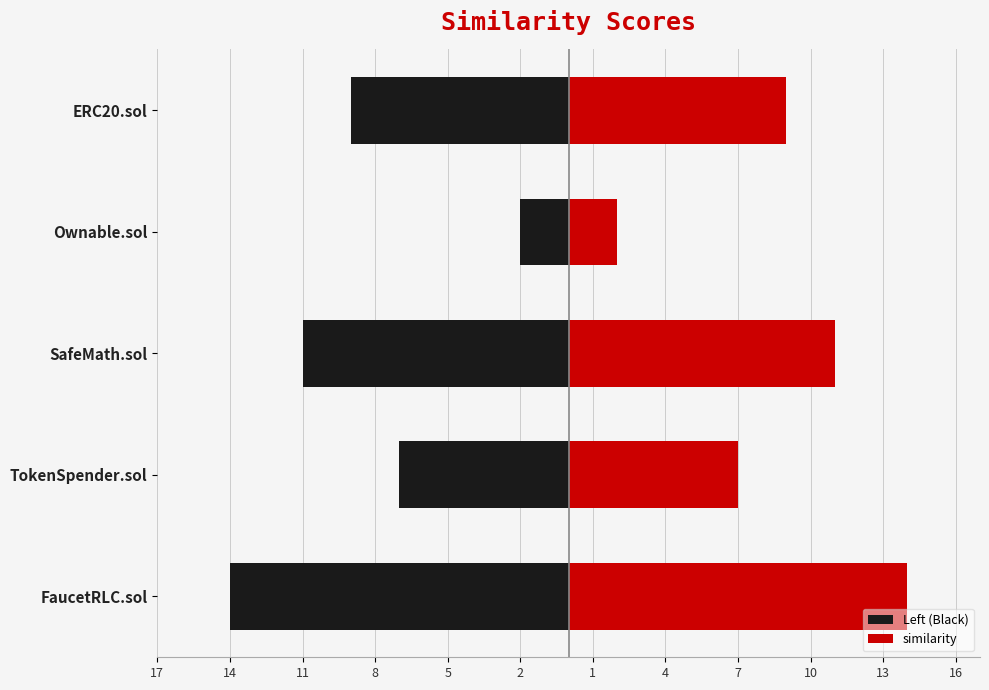

What is the greatest value displayed?

14